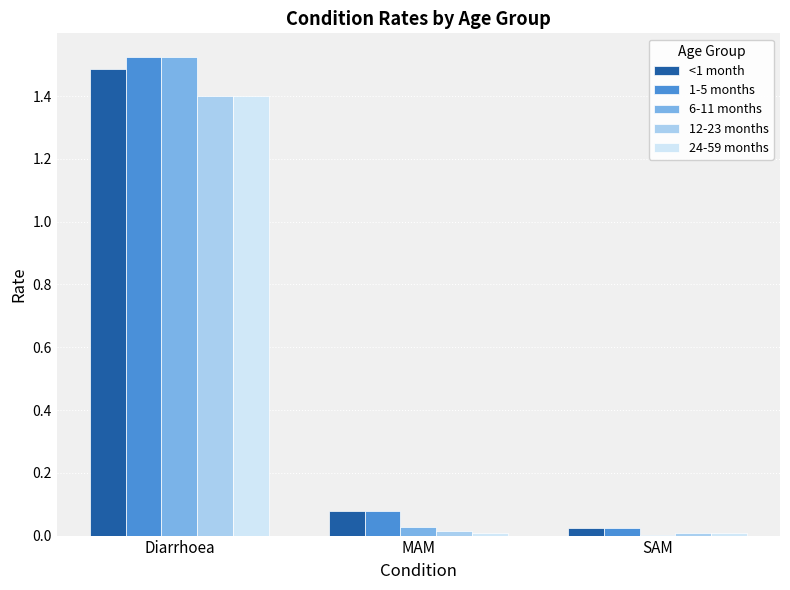

Which category has the highest value across all series?

Diarrhoea